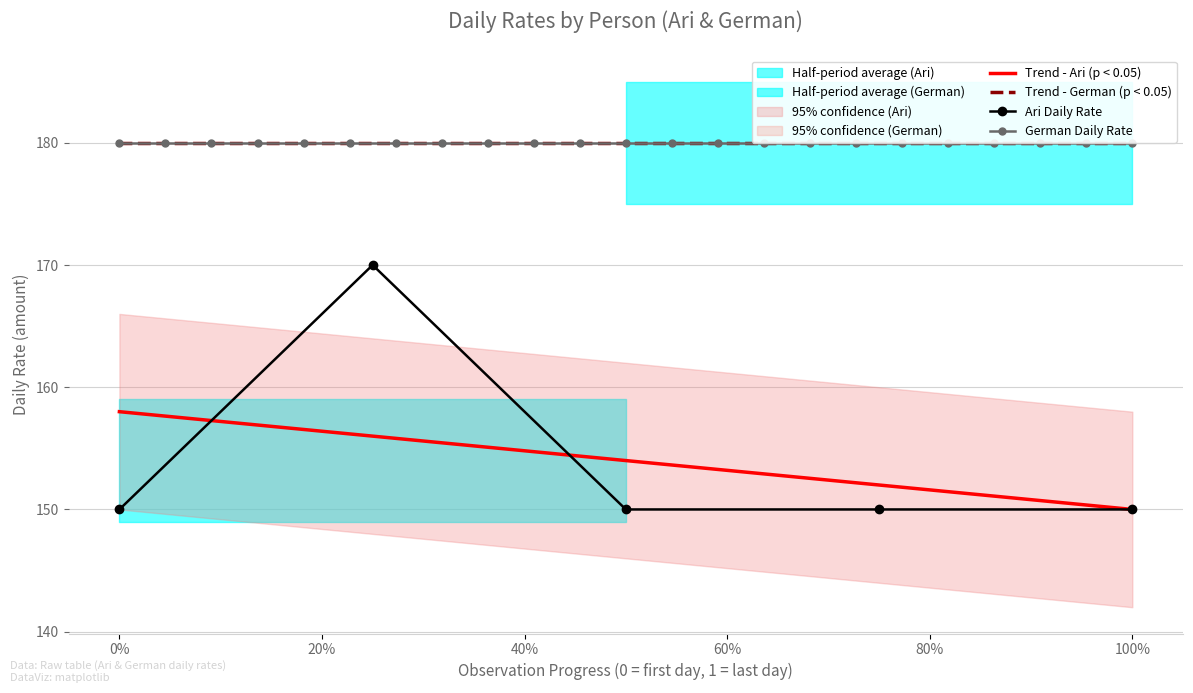

Reading left to right, extract all data points from this chart.

150	170	150	150	150